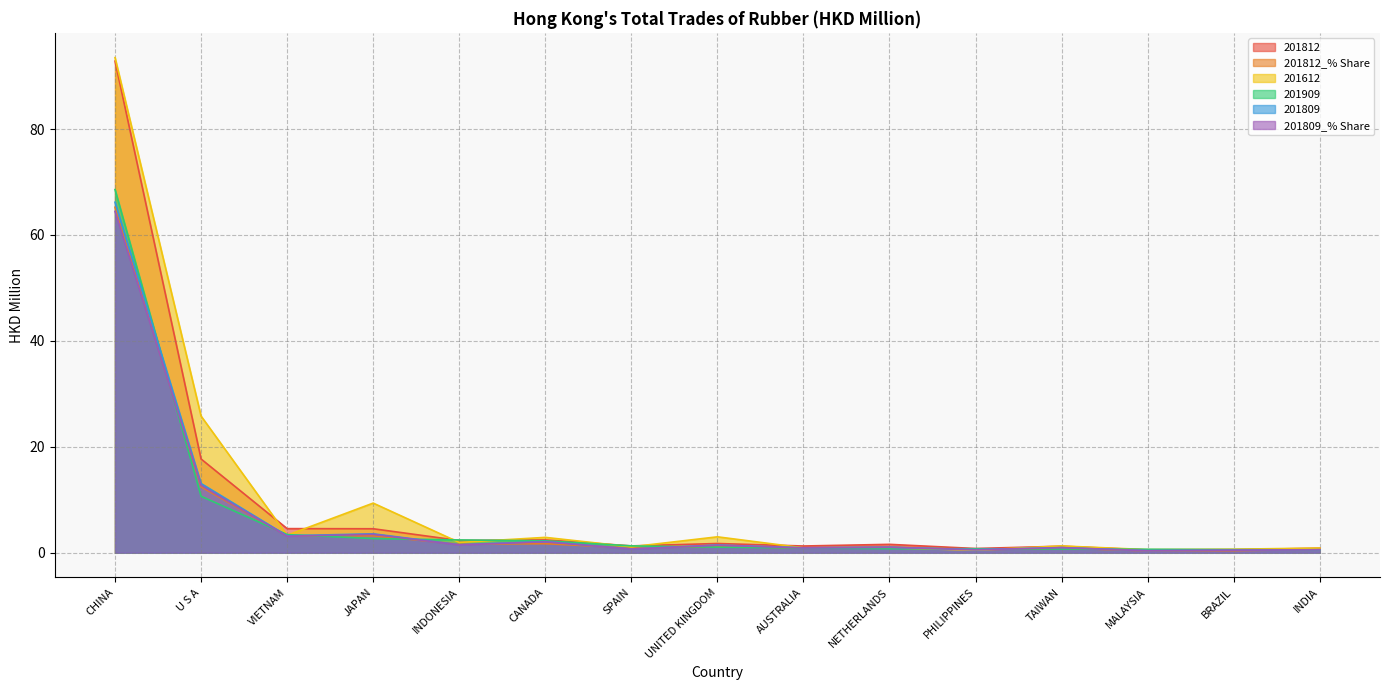

What are all the series names shown in the legend?

201812, 201812_% Share, 201612, 201909, 201809, 201809_% Share